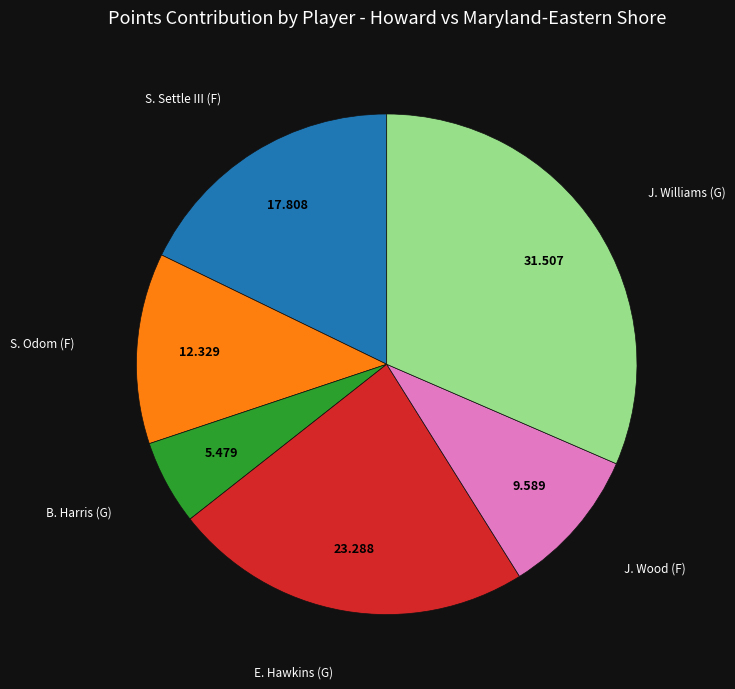

How many segments does this pie chart have?

6